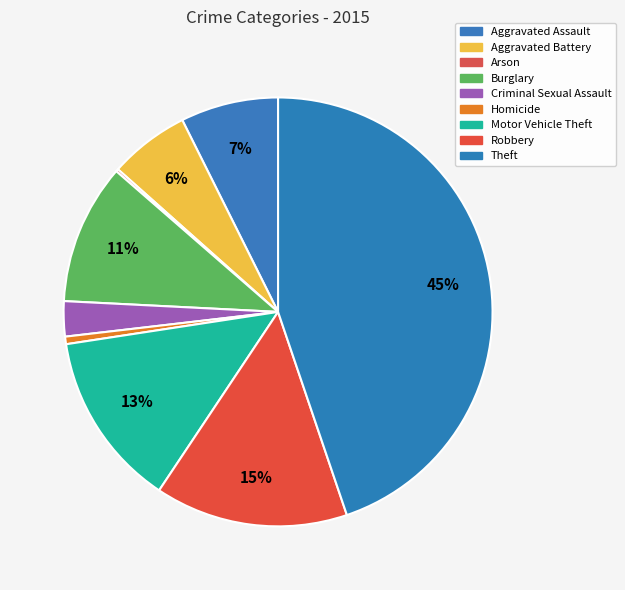

Which category has the biggest portion of the pie?

Theft